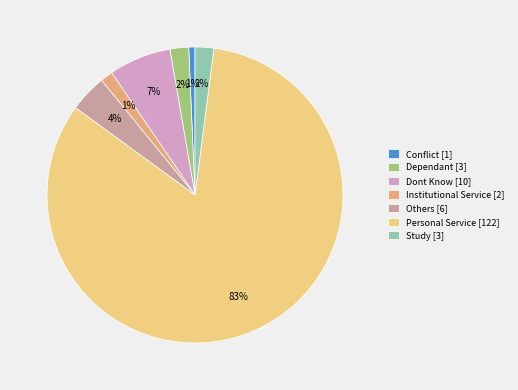

True or false: Others [6] accounts for 4% of the total.

True